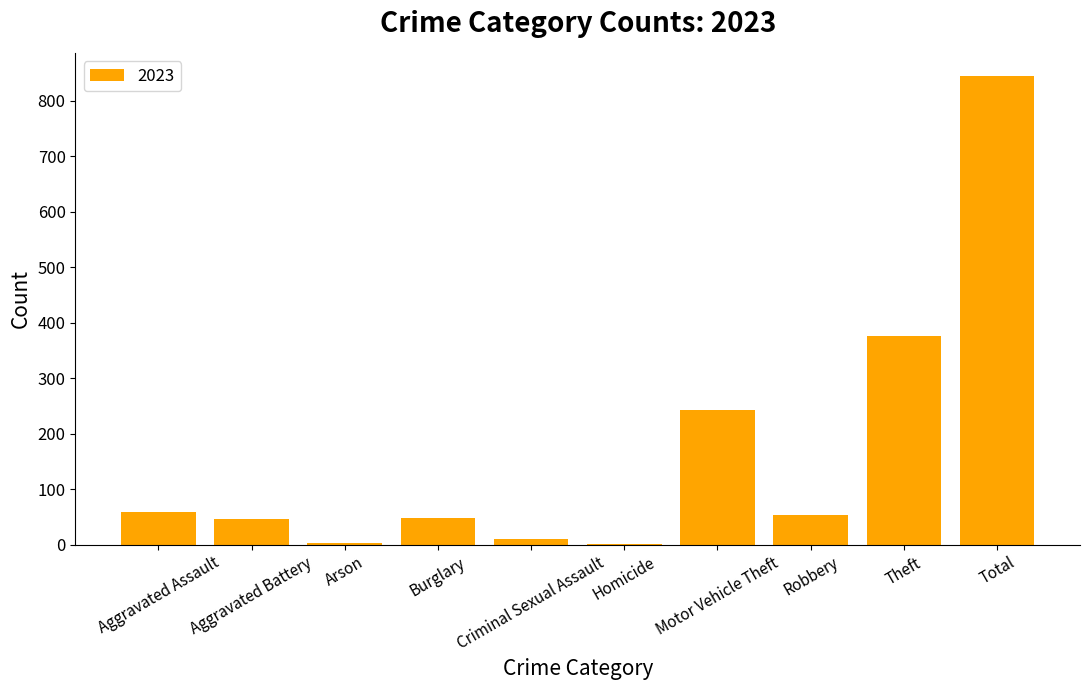

What is the sum of all values?

1688